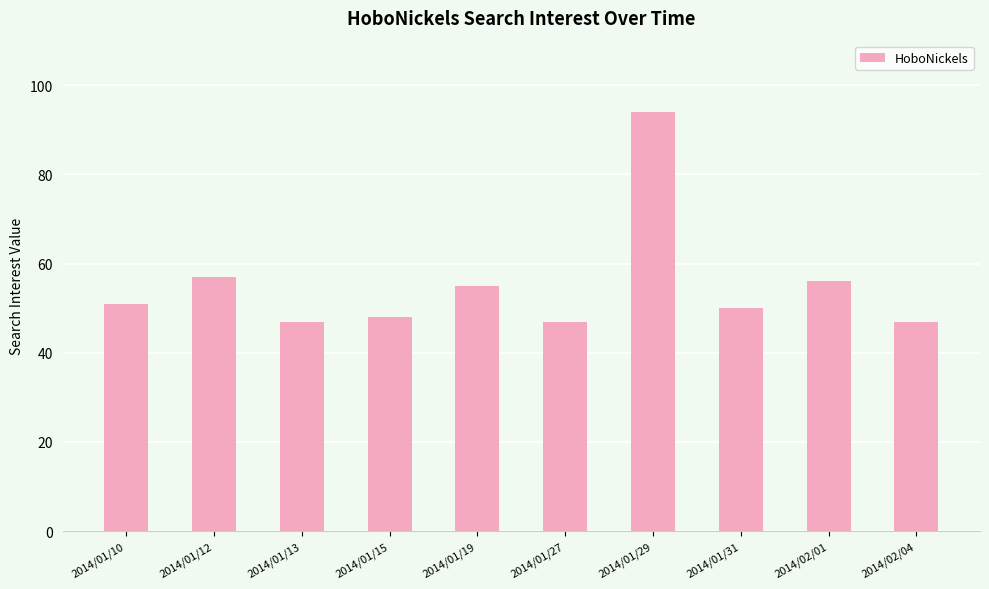

What value does the data have at 2014/01/29?

94